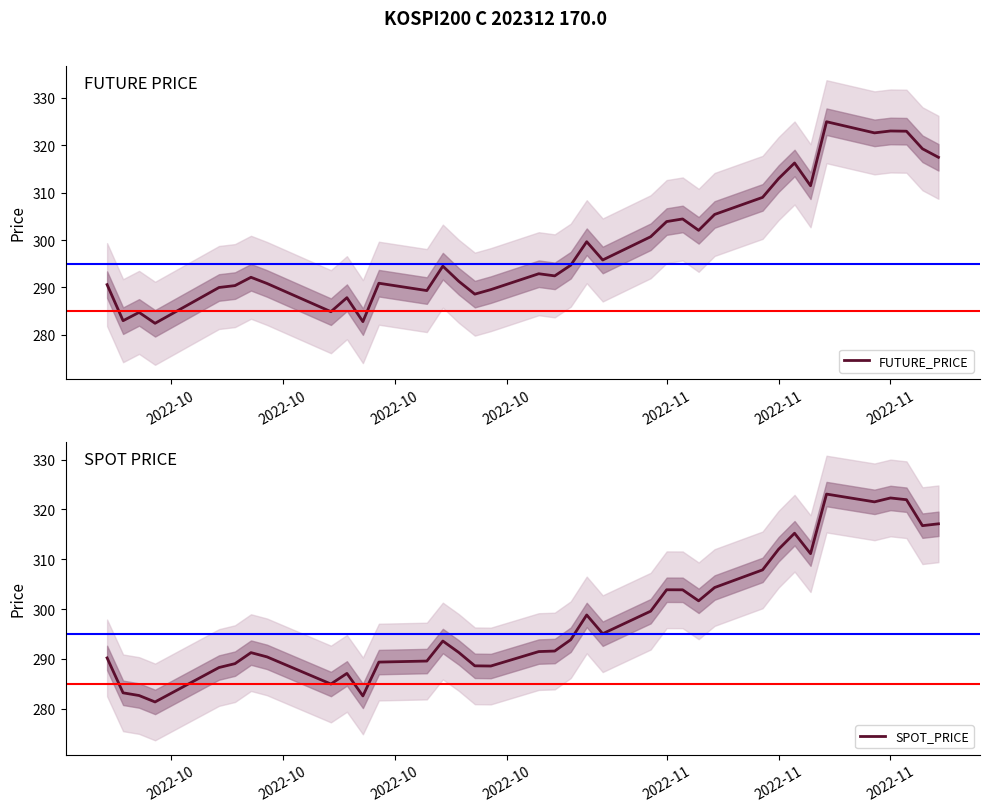

What are all the series names shown in the legend?

FUTURE_PRICE, SPOT_PRICE